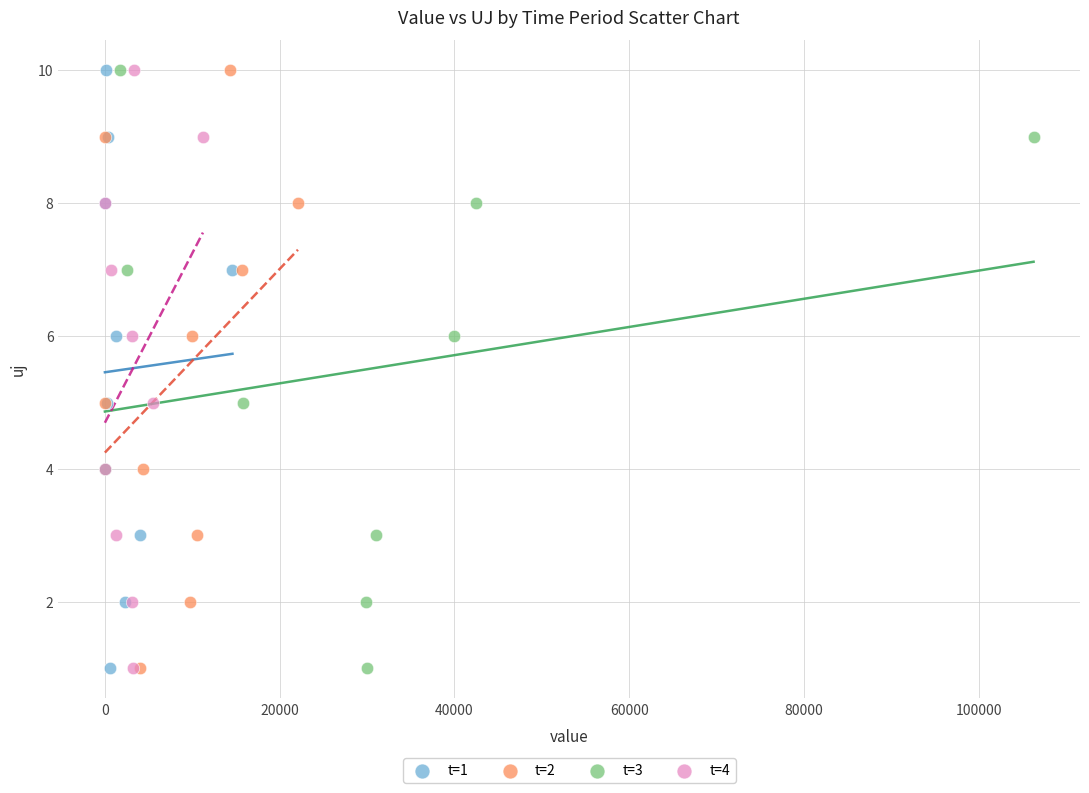

What are all the series names shown in the legend?

t=1, t=2, t=3, t=4